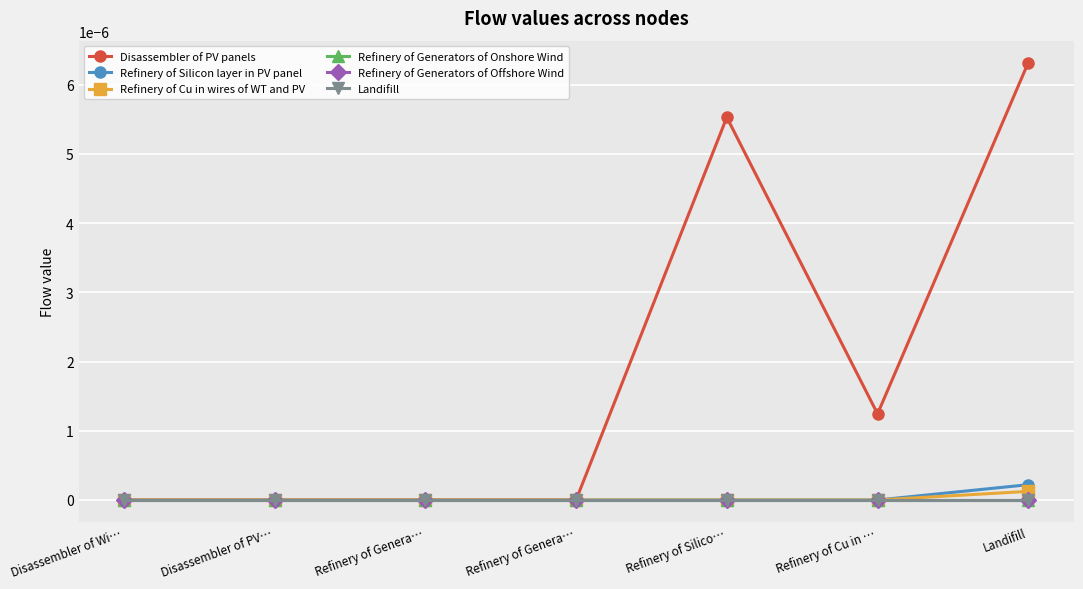

Does the chart have visible grid lines?

Yes